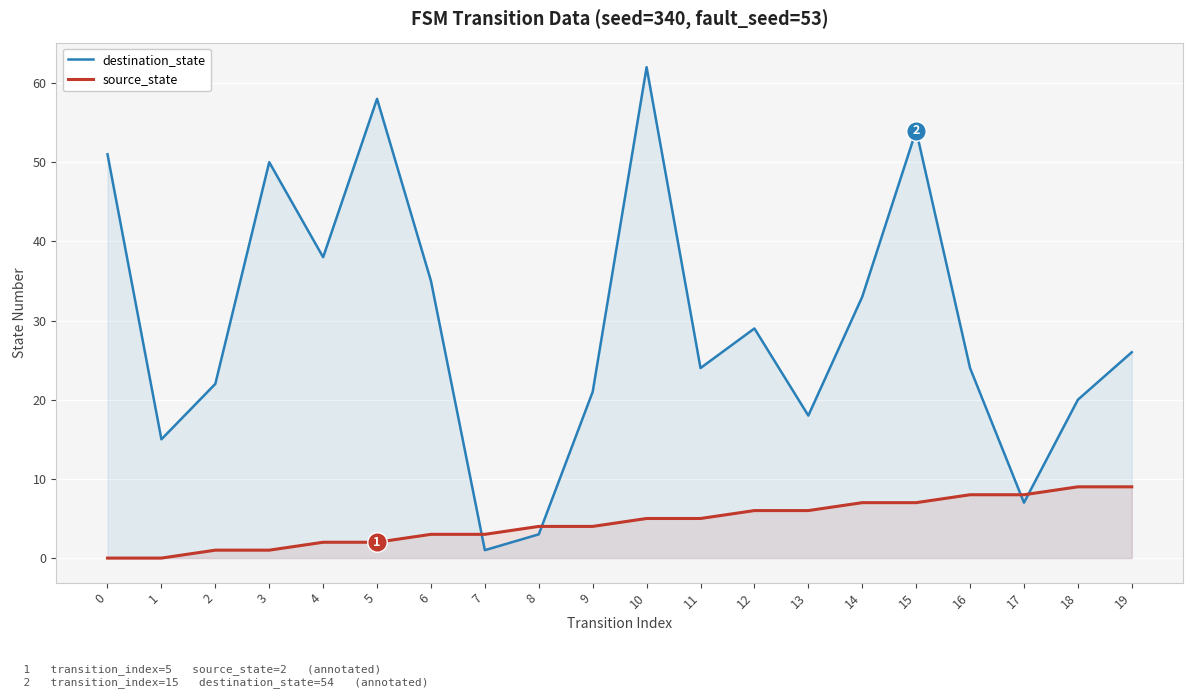

The source_state series shows 6 at 13. True or false?

True